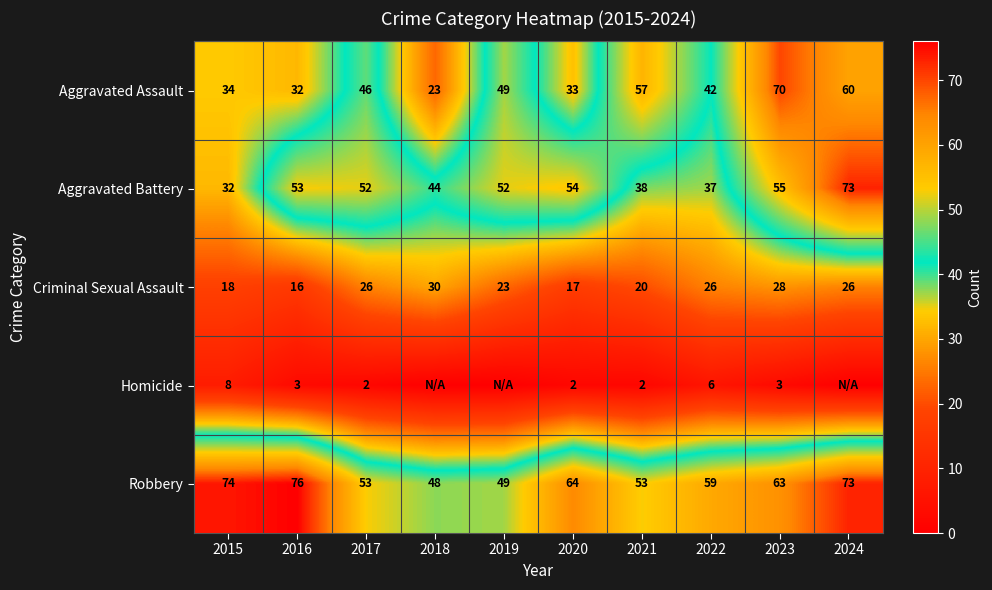

At which label is Aggravated Assault closest to 46?

2017